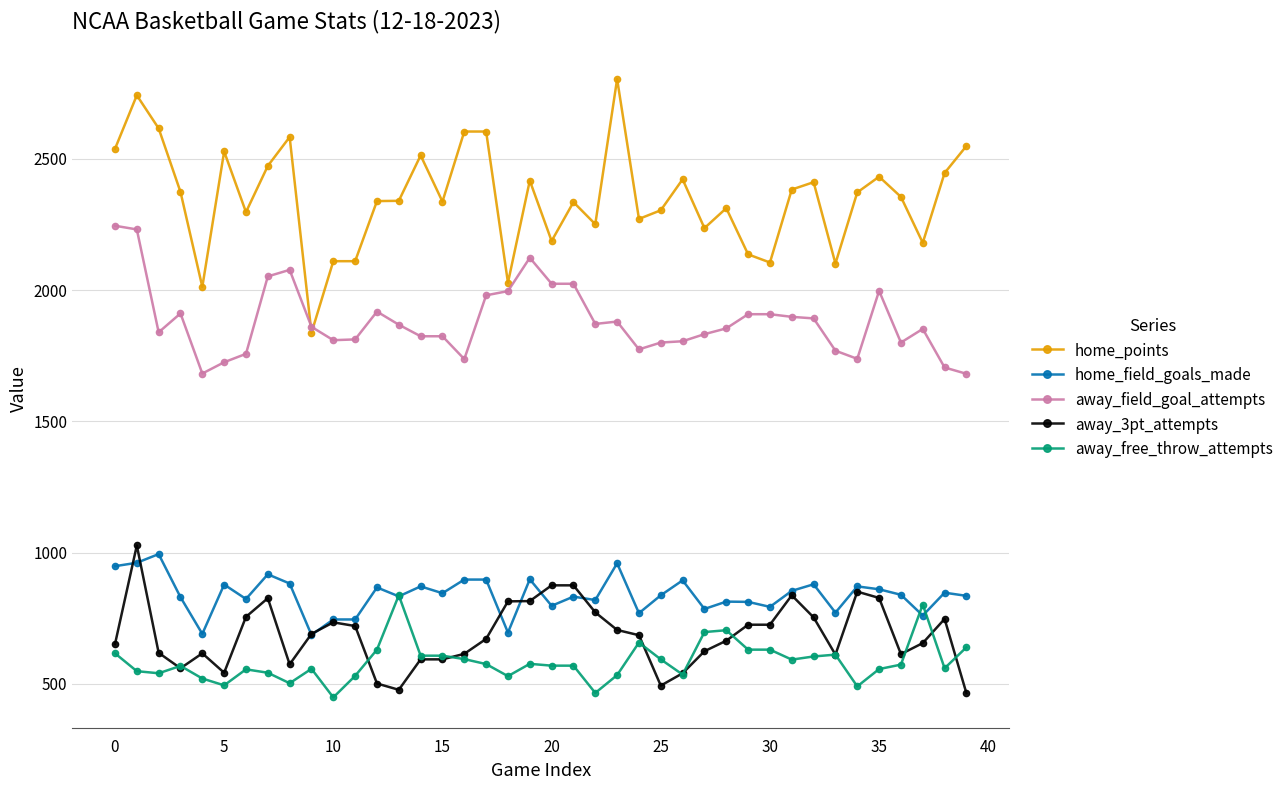

Count the number of data series in this chart.

5